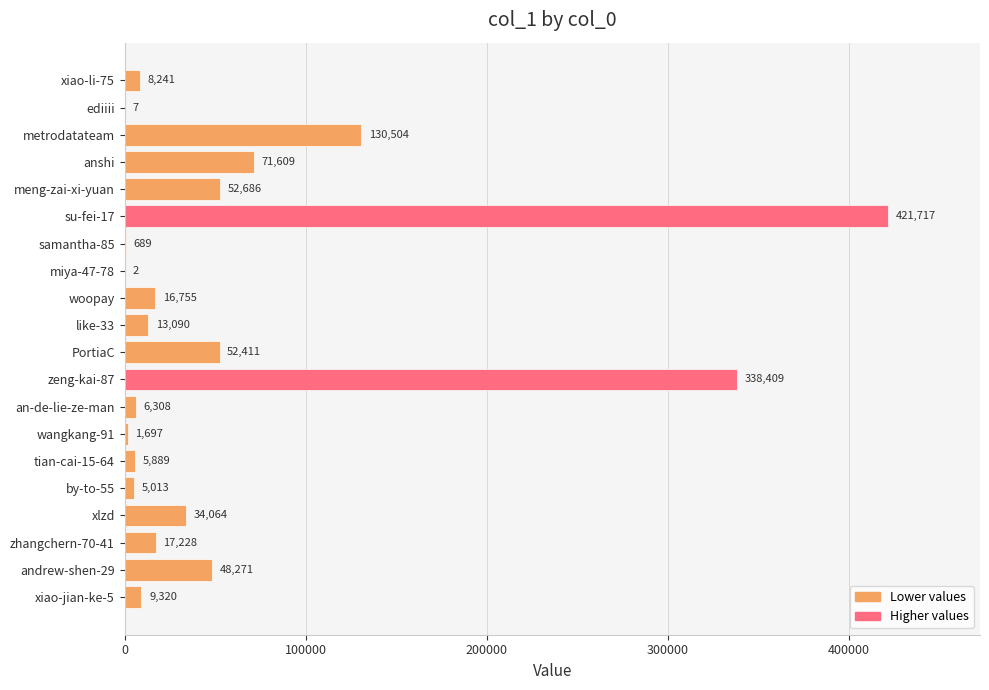

What is the sum of all values?

1233910